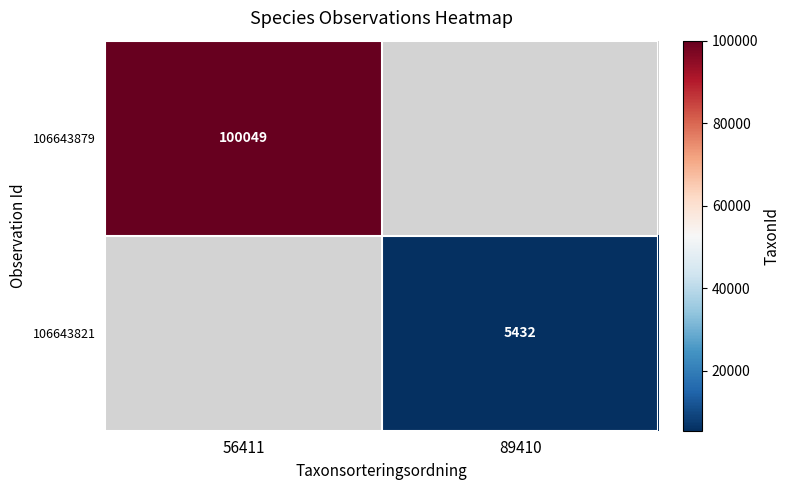

True or false: 106643879 has a value of 100049 at 56411.

True